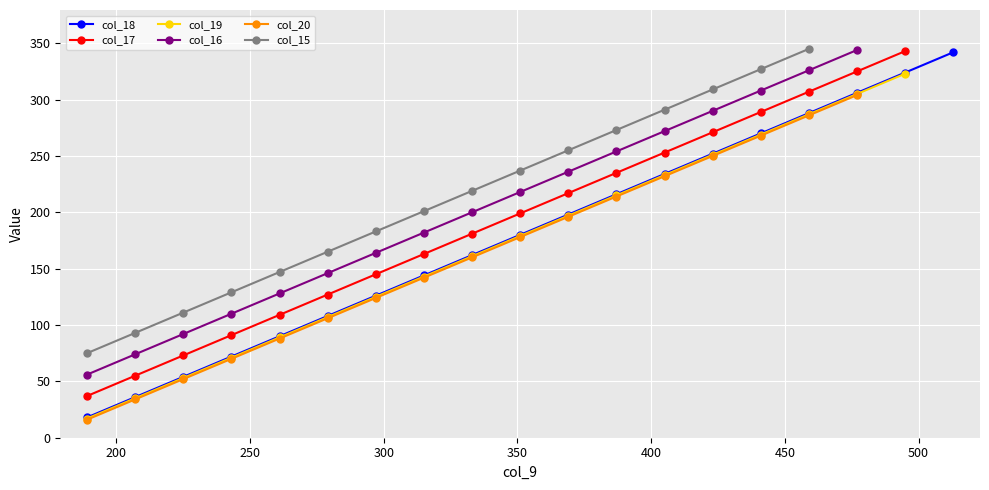

What is the average value?

180